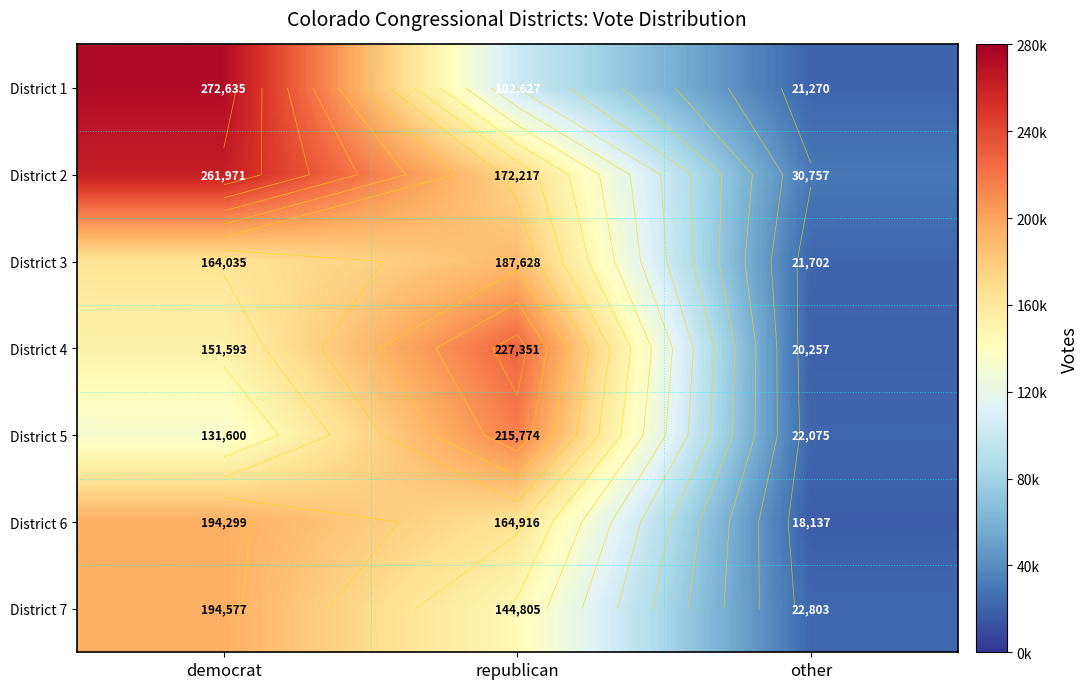

Which series has the widest spread of values?

District 1